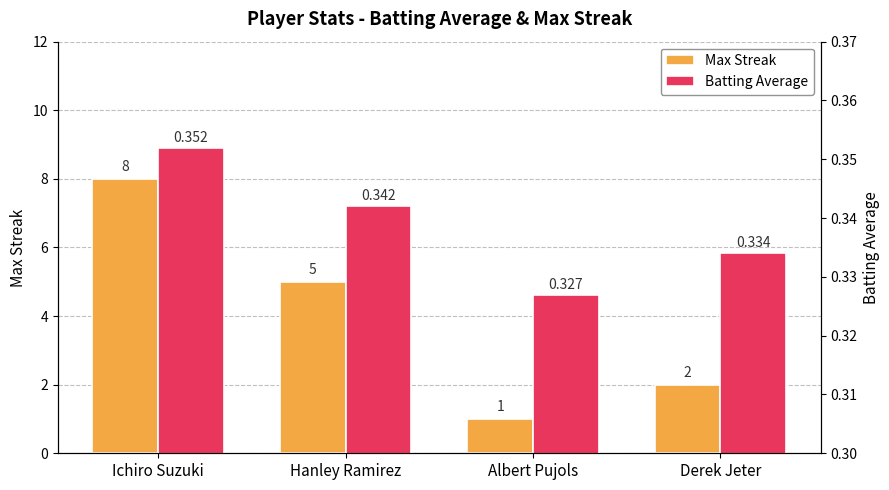

Is it true that Batting Average equals 0.5 at Albert Pujols?

False